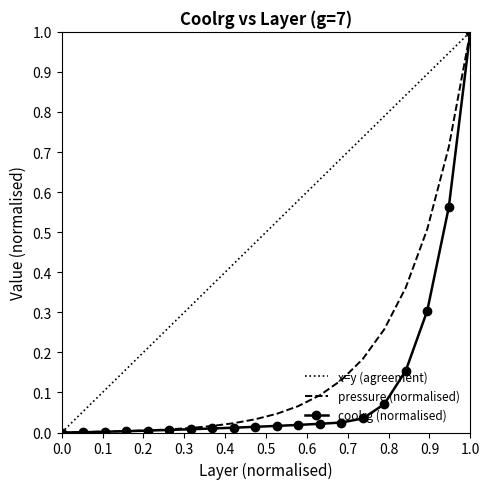

True or false: pressure and coolrg intersect in this chart.

False